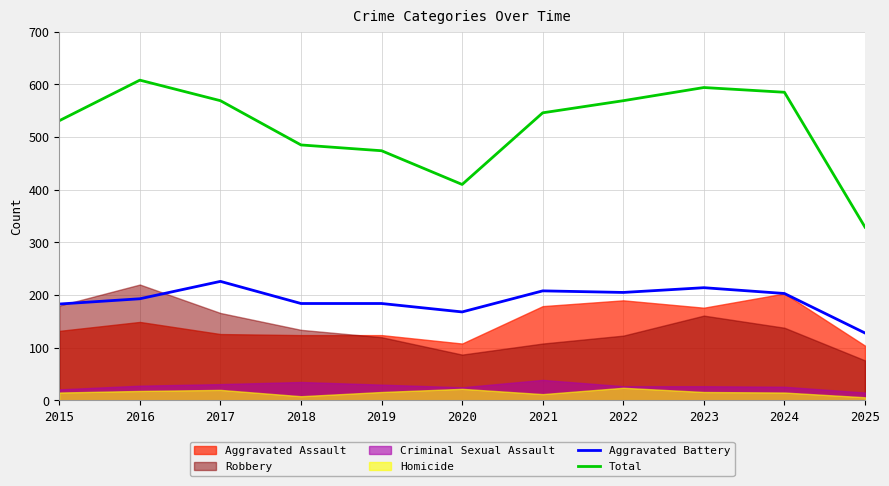

Between 2015 and 2025, which series saw the biggest shift?

Total